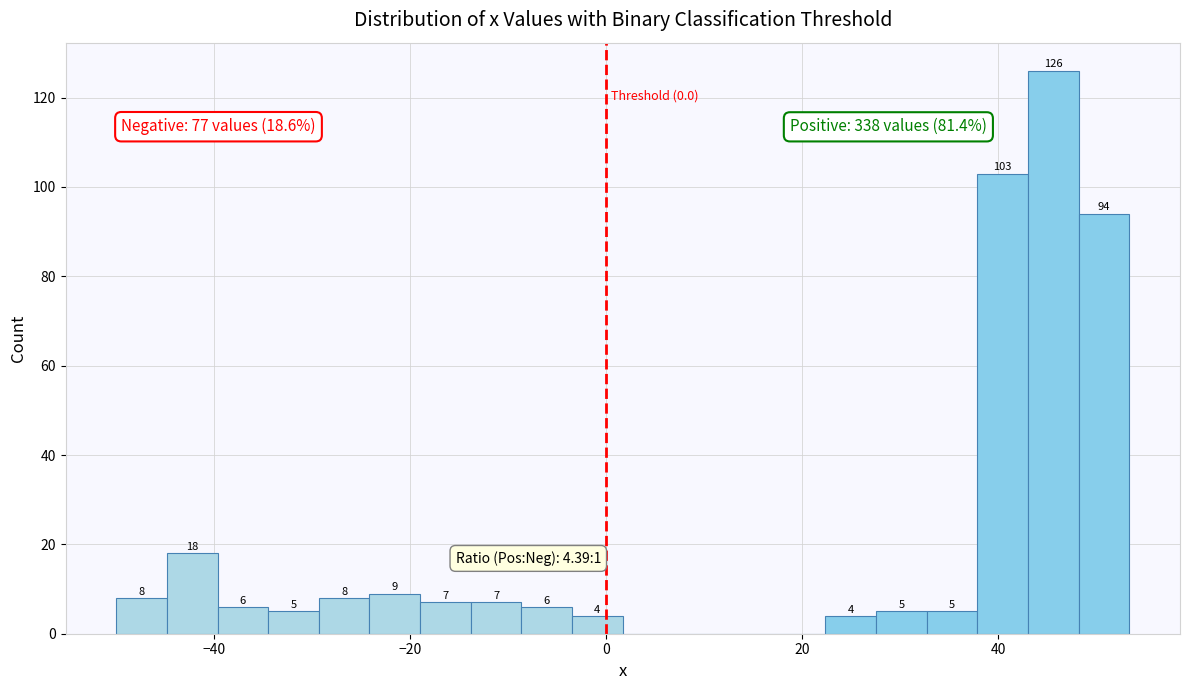

Around what value on the x-axis is the tallest bar? Give the approximate position of its centre, as read against the axis.

46